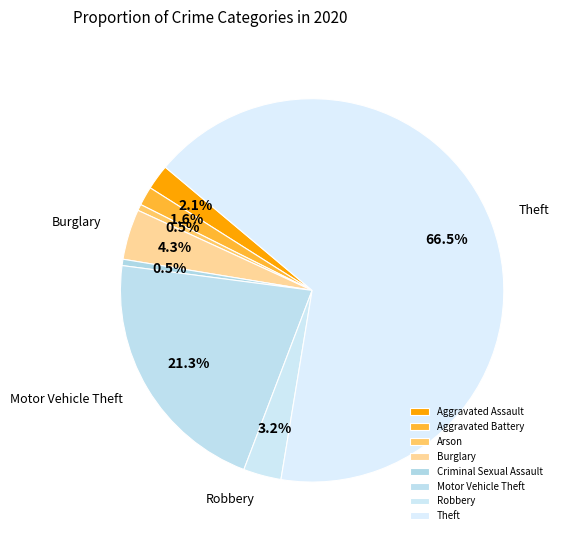

How many slices are in this pie chart?

8